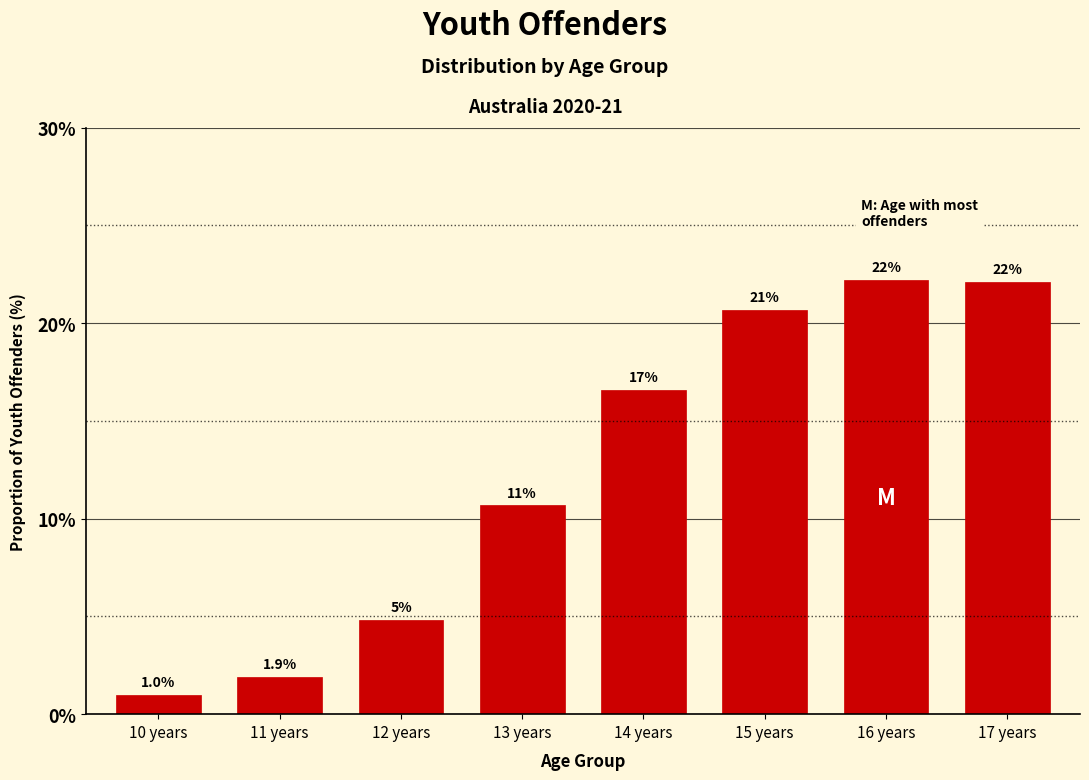

What is the approximate value at 11 years?

1.9